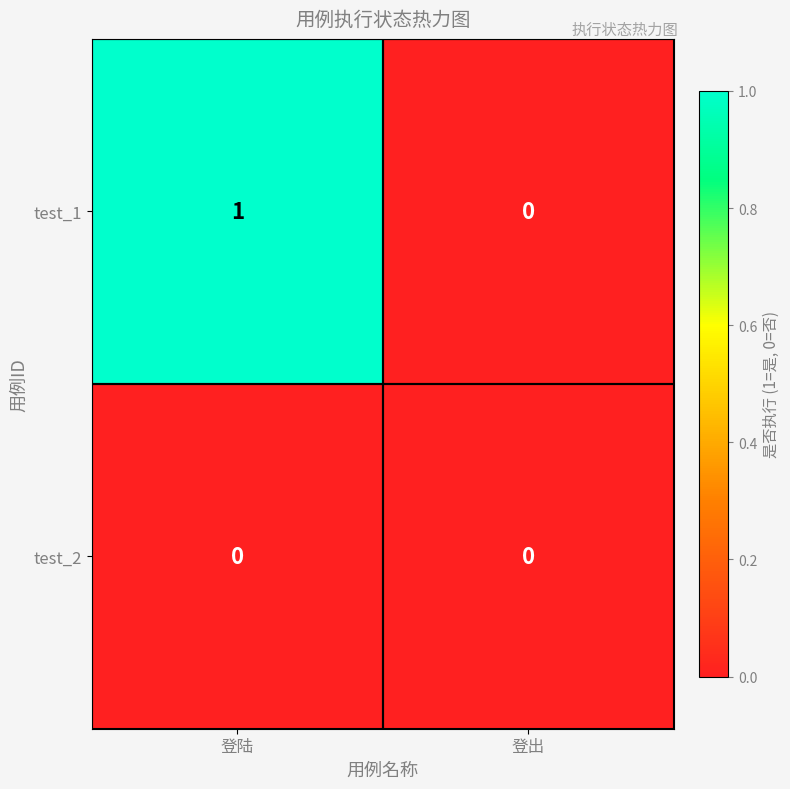

Reading left to right, list all the values displayed in this chart.

test_1: 登陆=1	登出=0
test_2: 登陆=0	登出=0